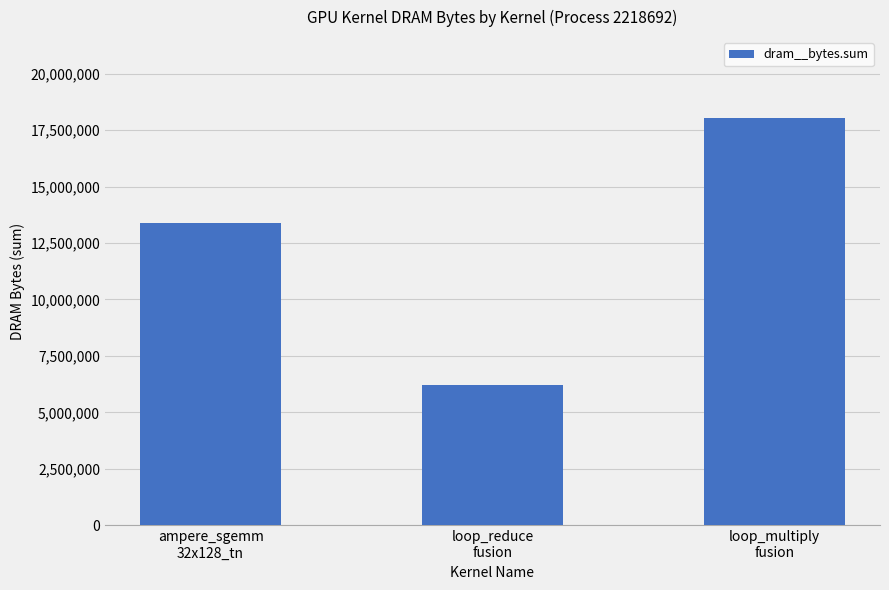

Between loop_reduce
fusion and ampere_sgemm
32x128_tn, which is larger?

ampere_sgemm
32x128_tn